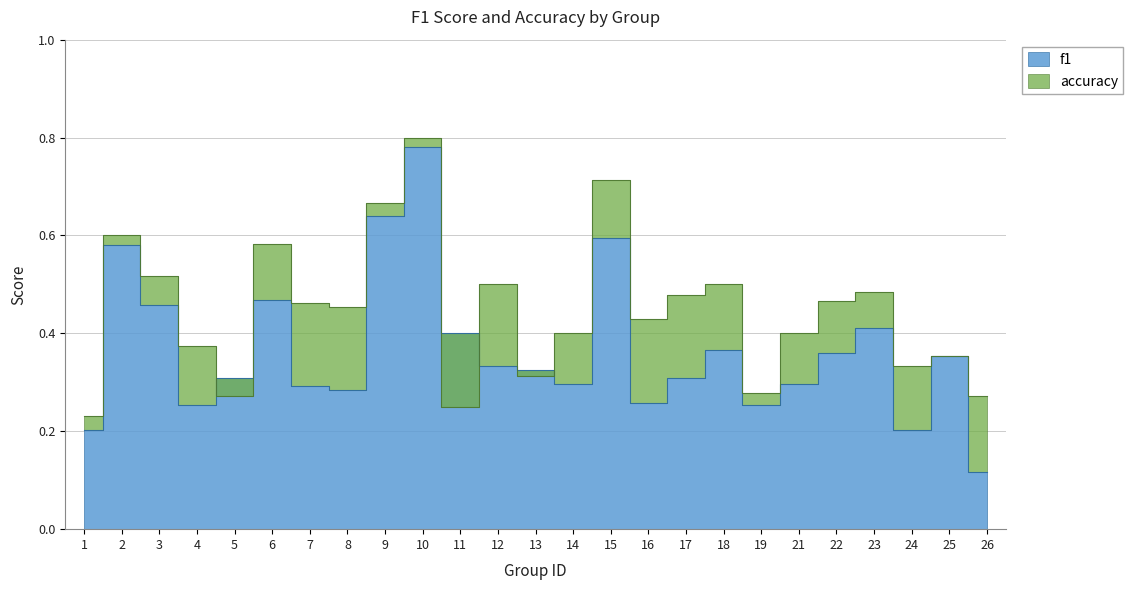

Read the f1 value at 12.

0.3